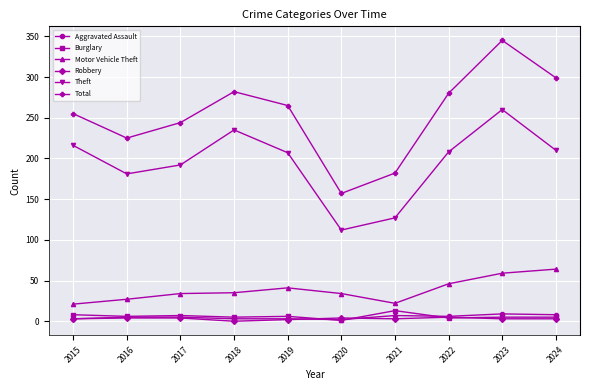

True or false: Theft and Motor Vehicle Theft intersect in this chart.

False